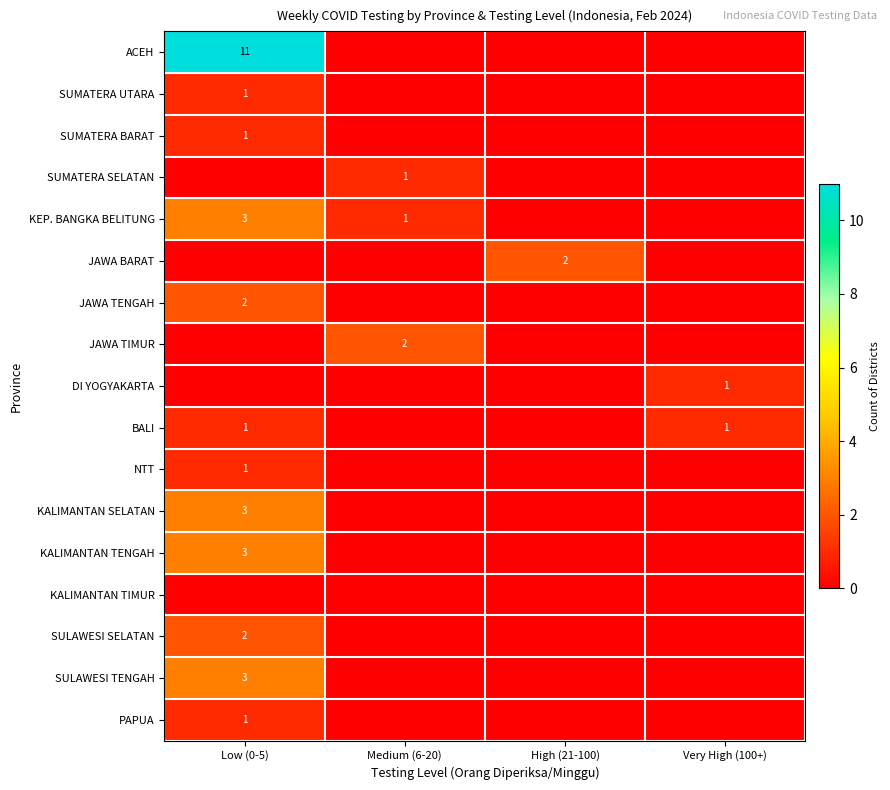

The SULAWESI SELATAN series shows 2 at Low (0-5). True or false?

True